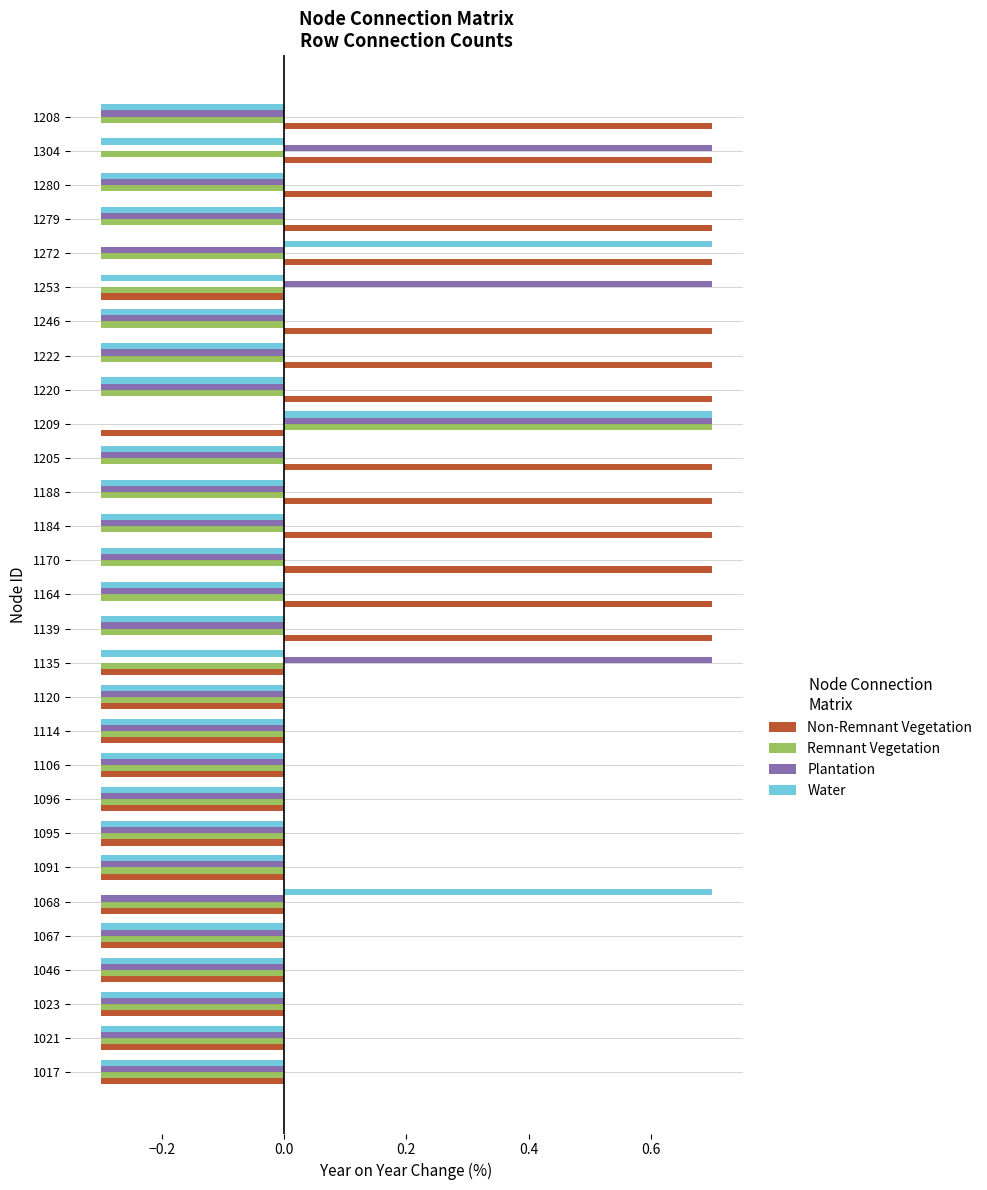

At how many categories does at least one series exceed 0?

18